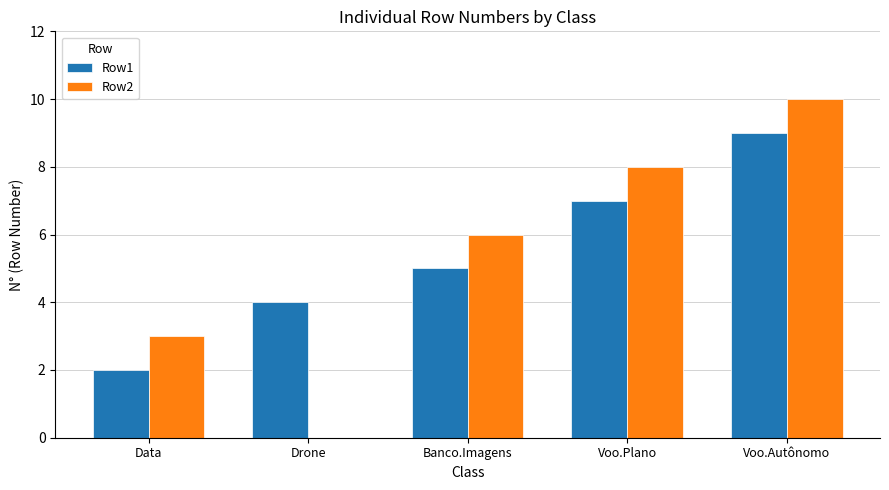

Reading left to right, transcribe all the data shown in this chart.

Row1: 2	4	5	7	9
Row2: 3	0	6	8	10